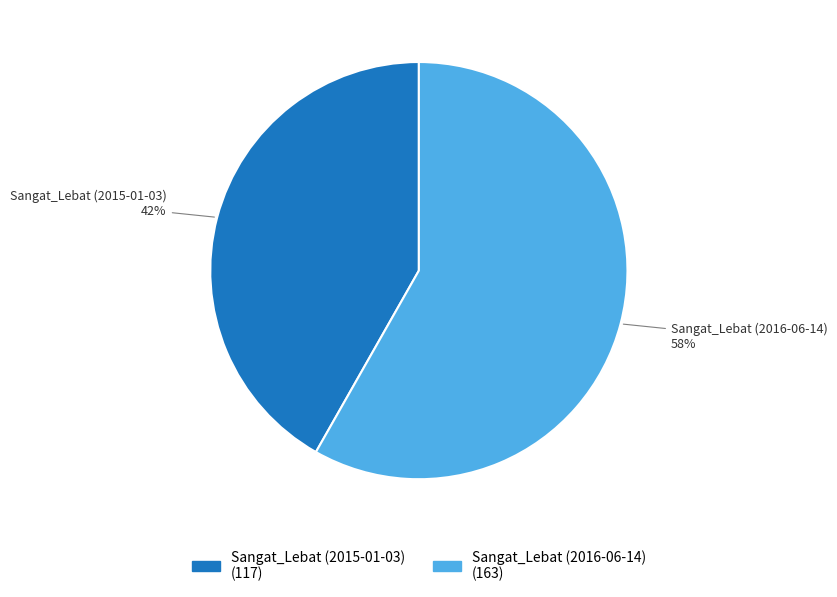

Is it true that Sangat_Lebat (2016-06-14) is 58% of the pie?

True